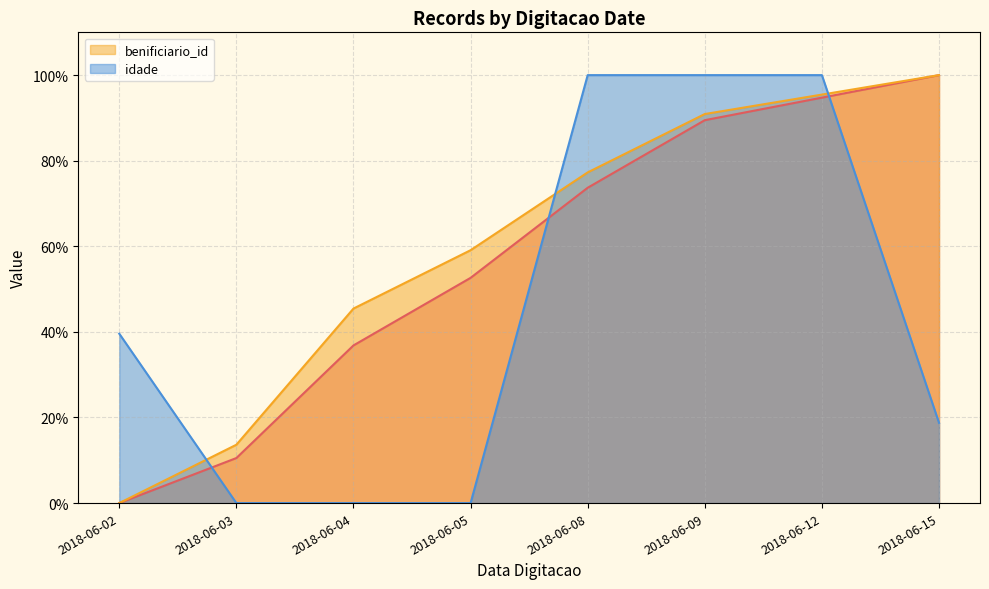

Which label corresponds to the smallest value in the chart?

2018-06-02